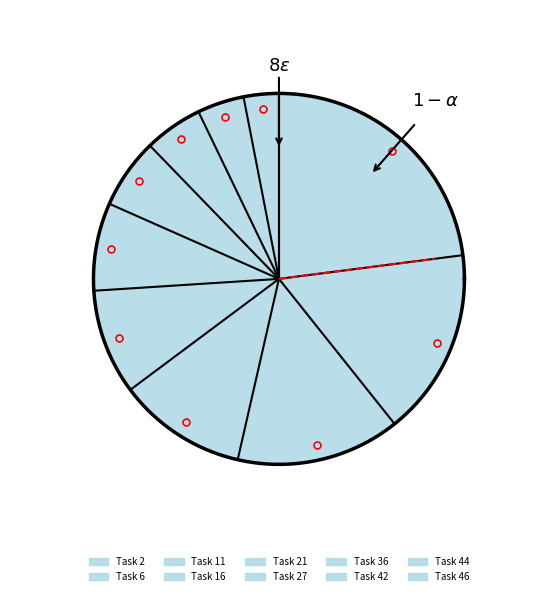

Count the number of slices in the pie.

10